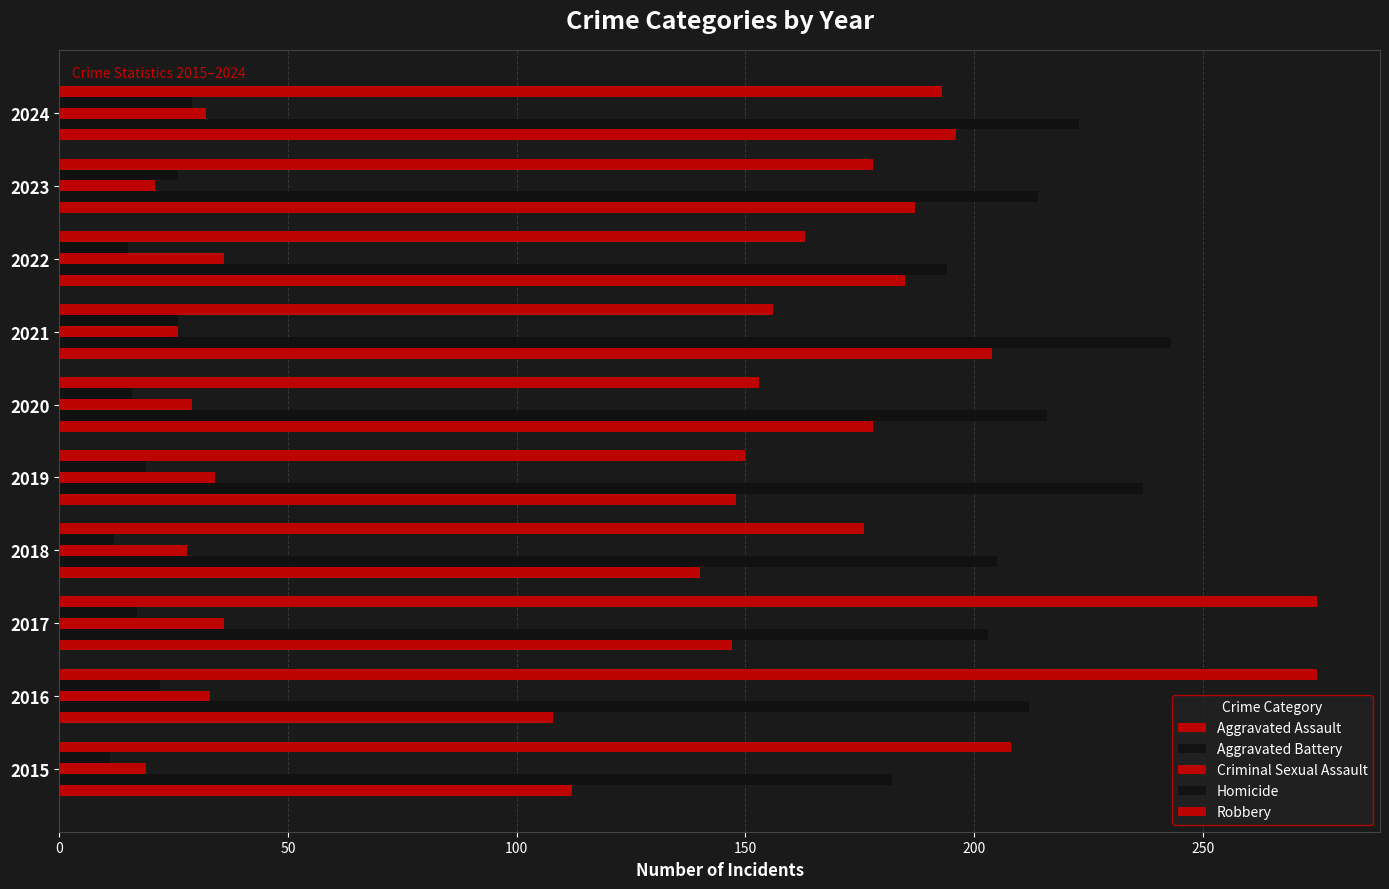

Which series has the largest range (max minus min)?

Robbery